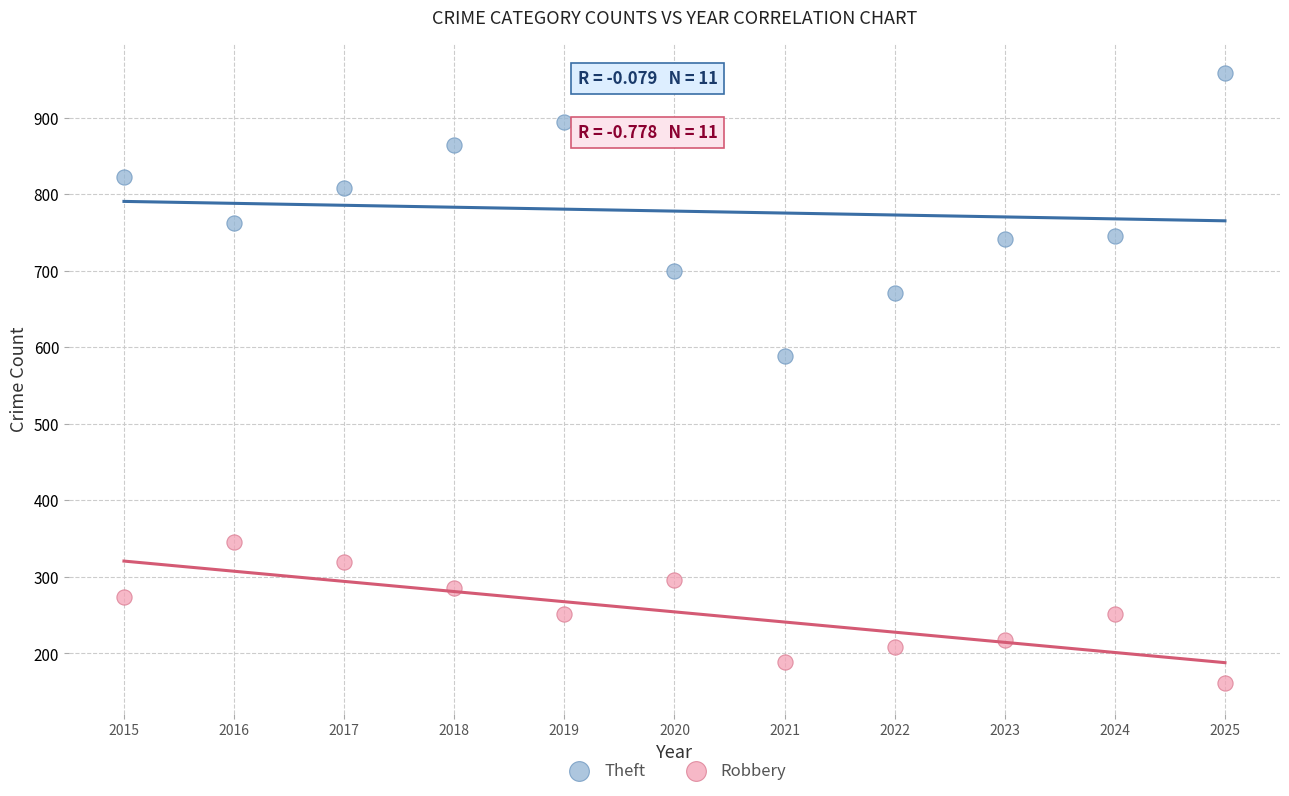

What is the X range (max minus min) for the scatter plot?

10